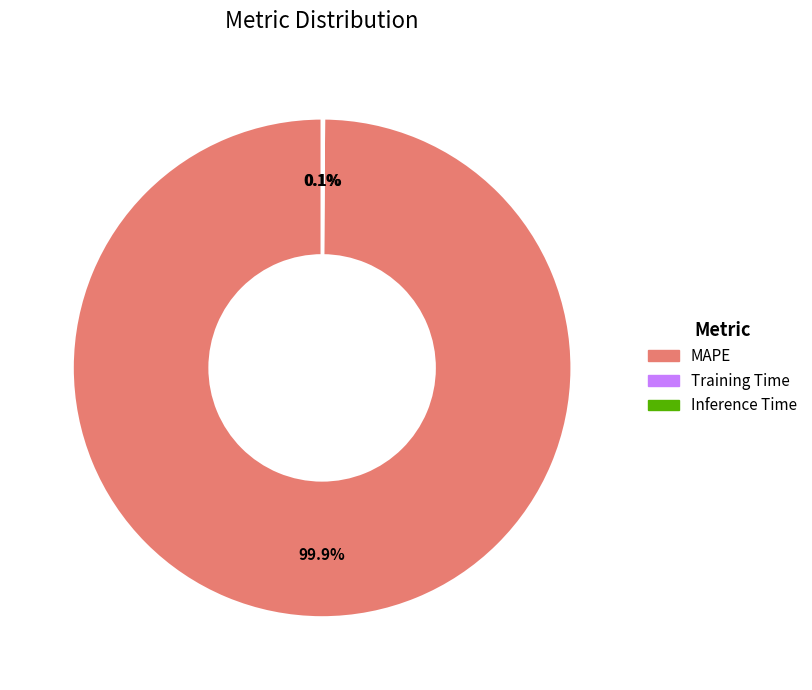

Which category accounts for the majority?

MAPE